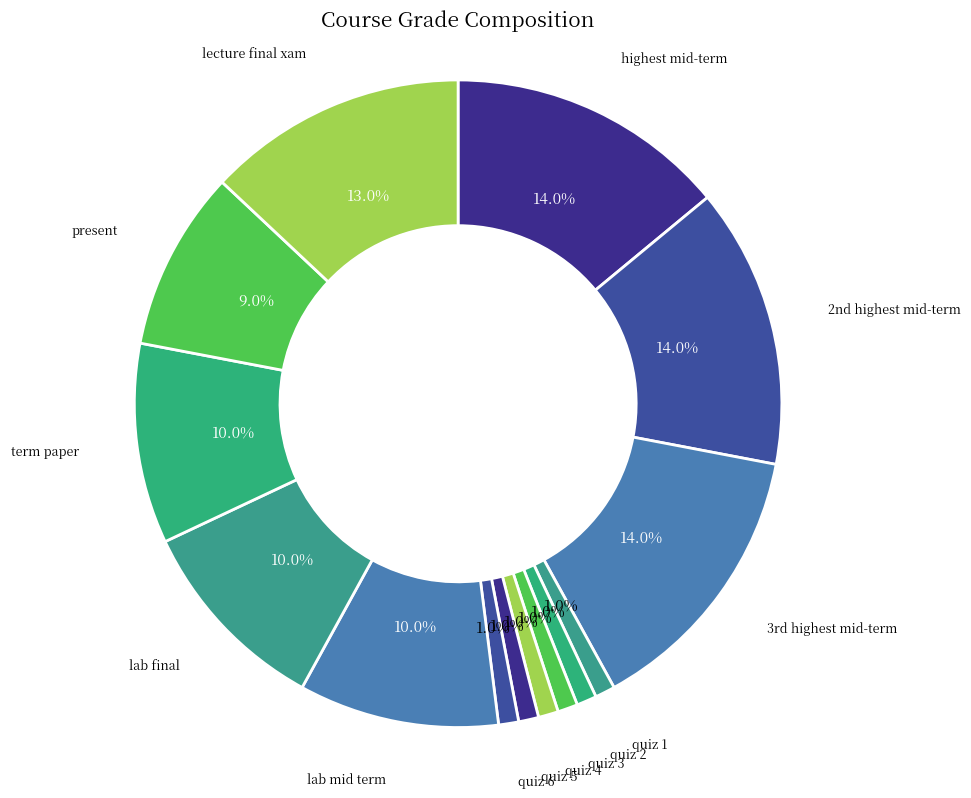

Does quiz 5 represent more than half of the total?

No